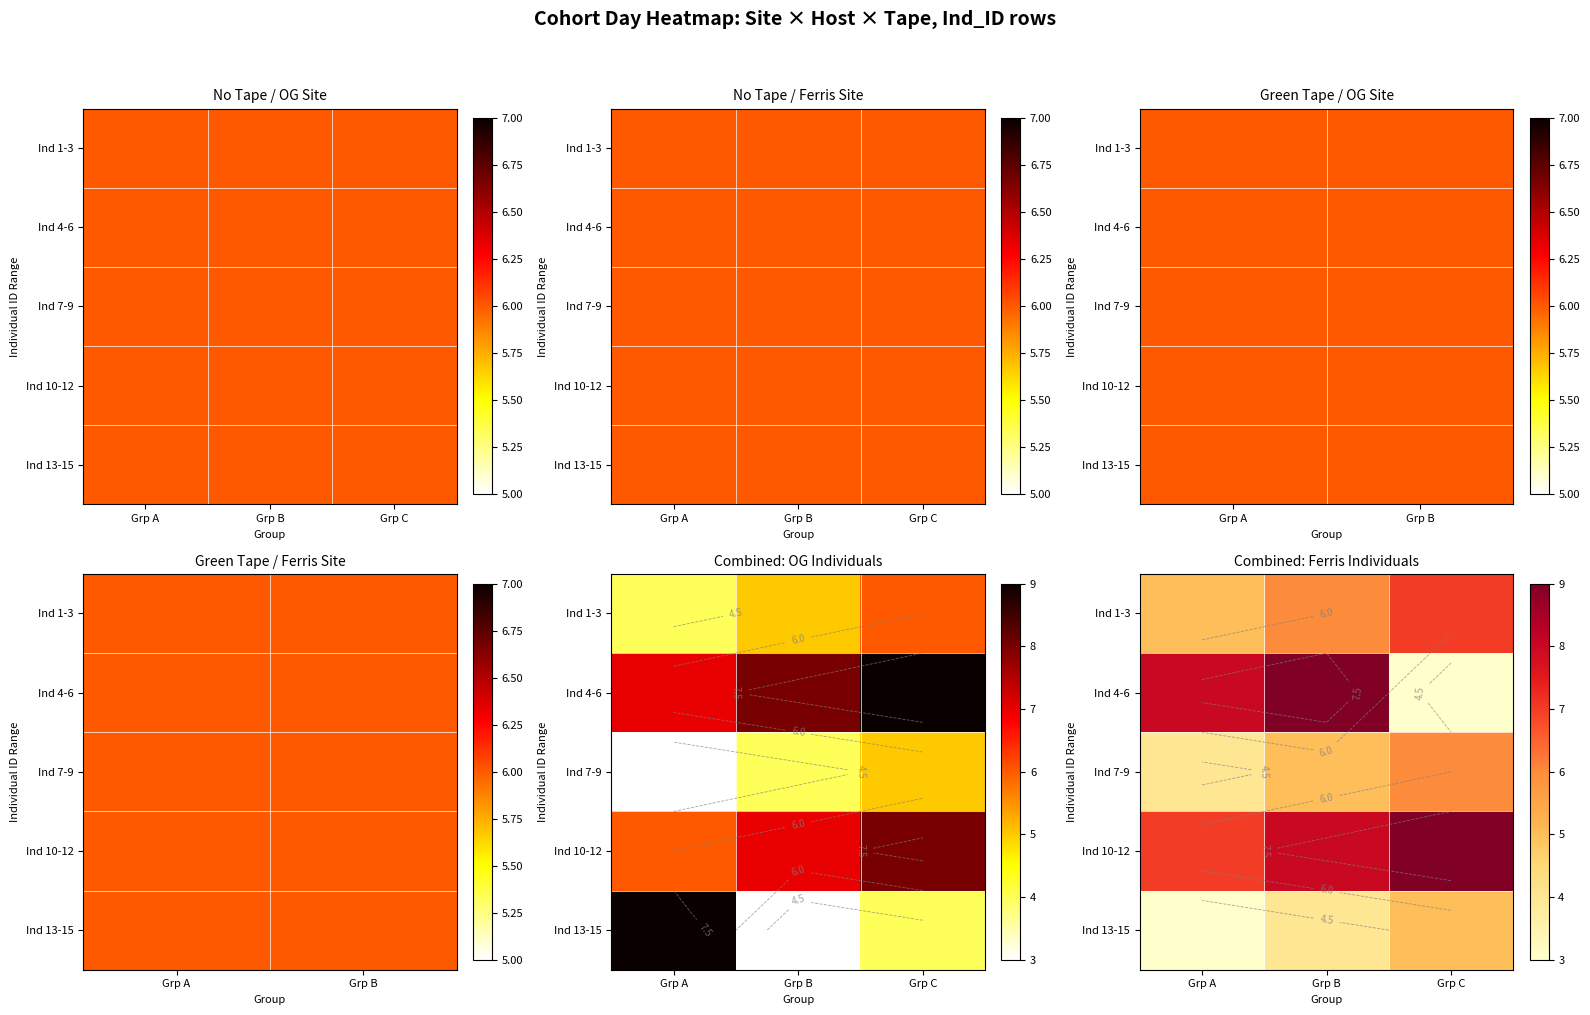

How many categories are shown in the chart?

3